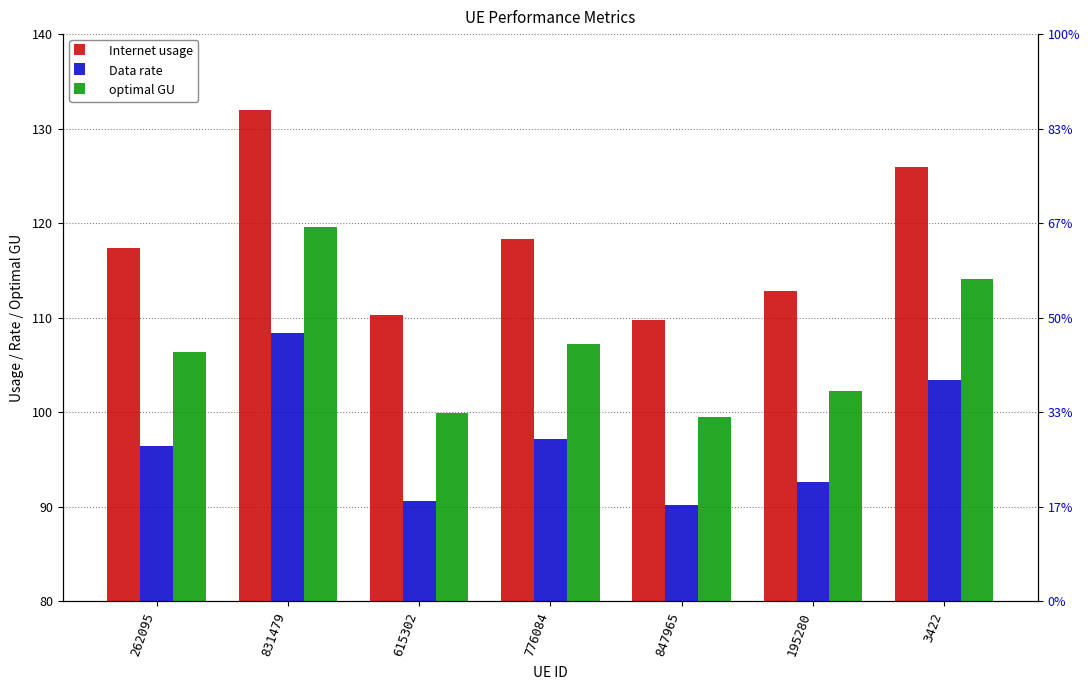

Which category has the lowest value across all series?

847965